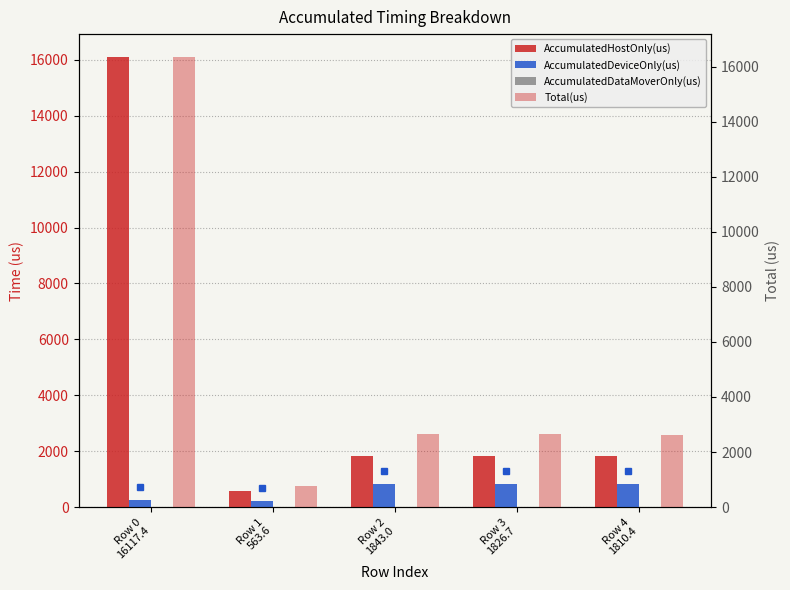

The AccumulatedHostOnly(us) series shows 563.6 at Row 1
563.6. True or false?

True